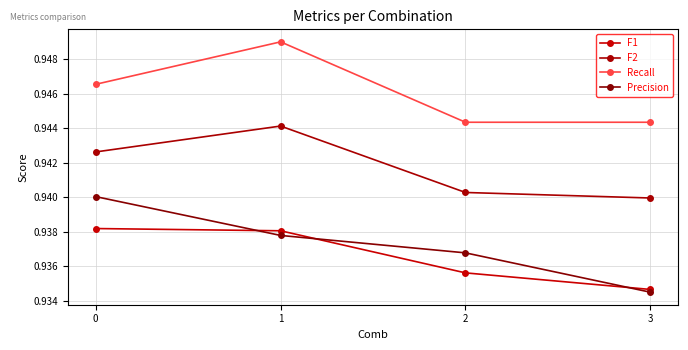

What is the sum of all F1 values?

3.7